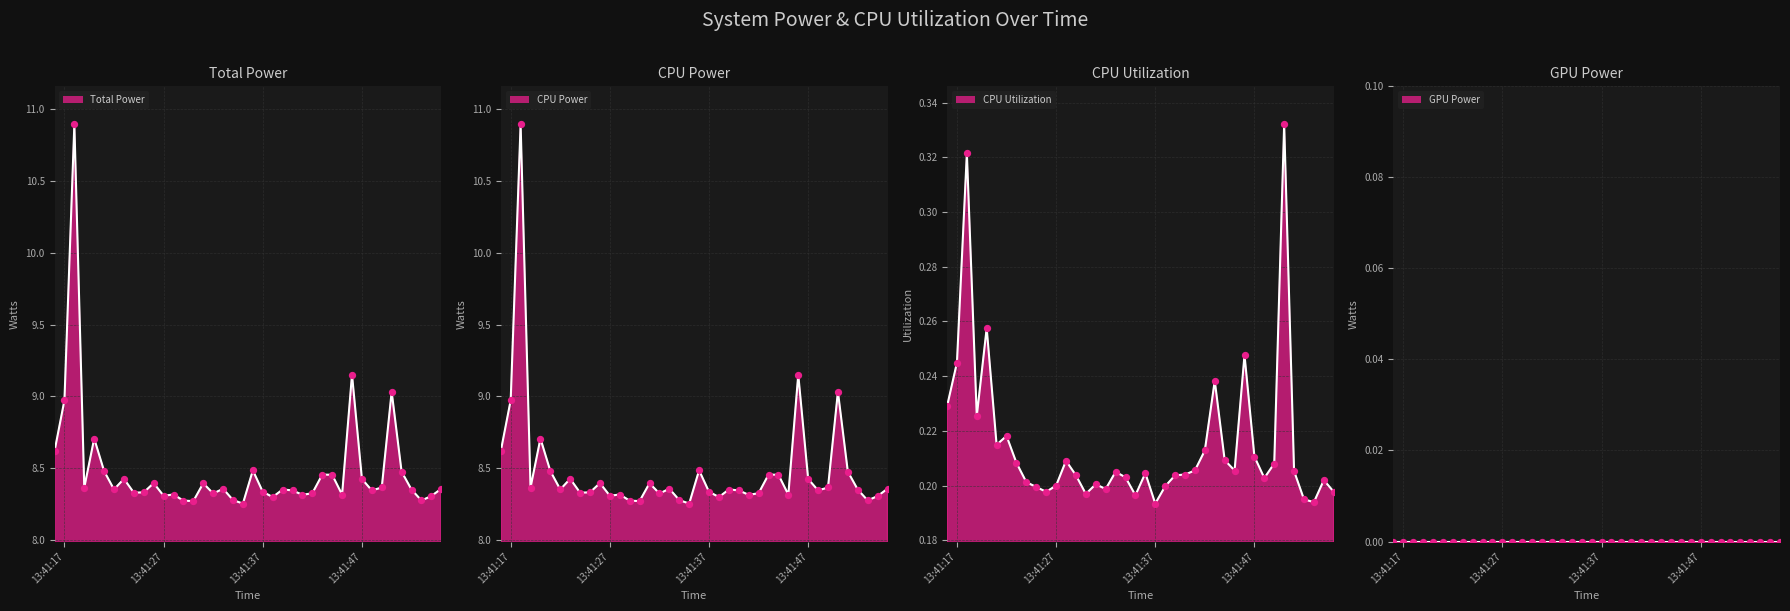

At how many categories does at least one series exceed 7?

40